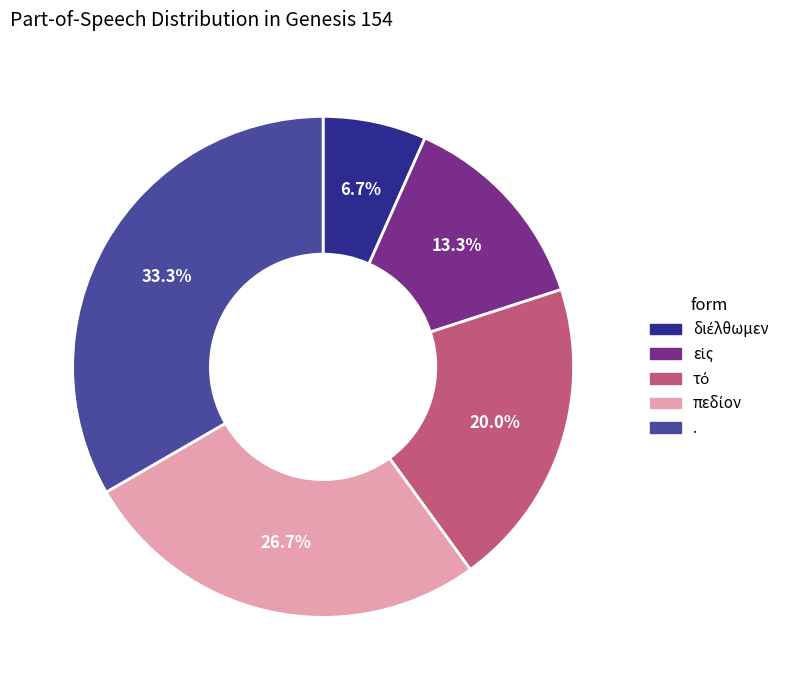

Is there a majority slice in this chart?

No